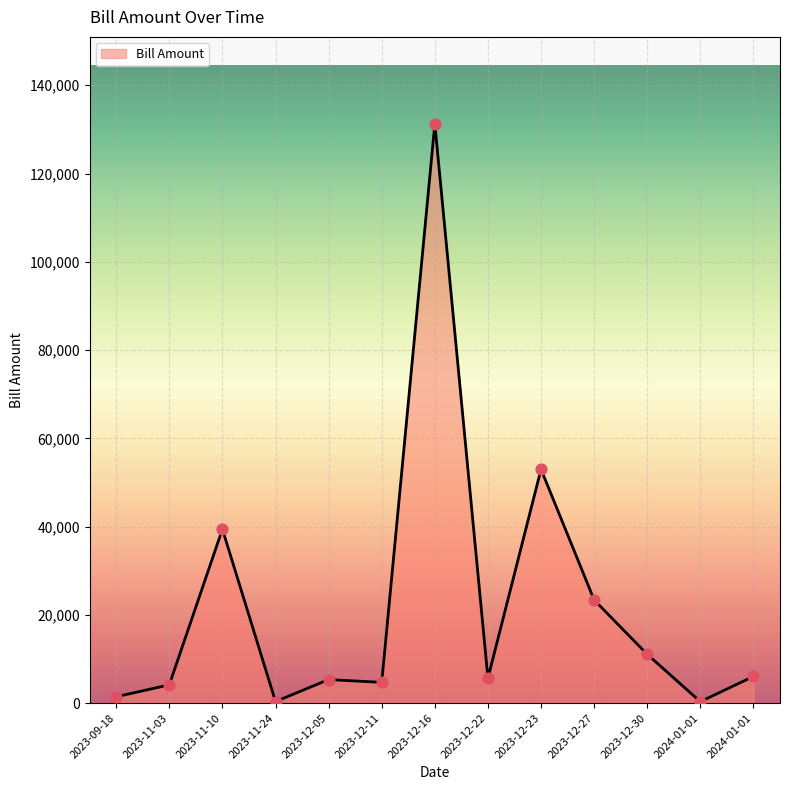

Does the chart have visible grid lines?

Yes